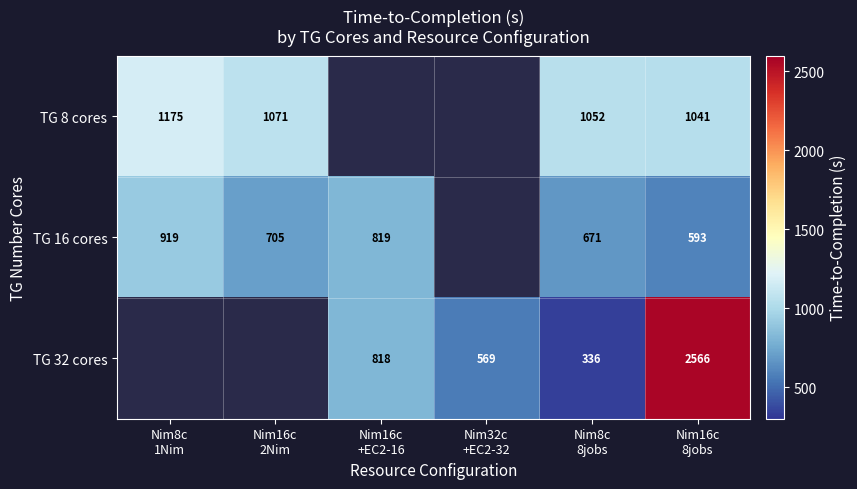

What is the total value across all series at Nim16c
8jobs?

4200.0